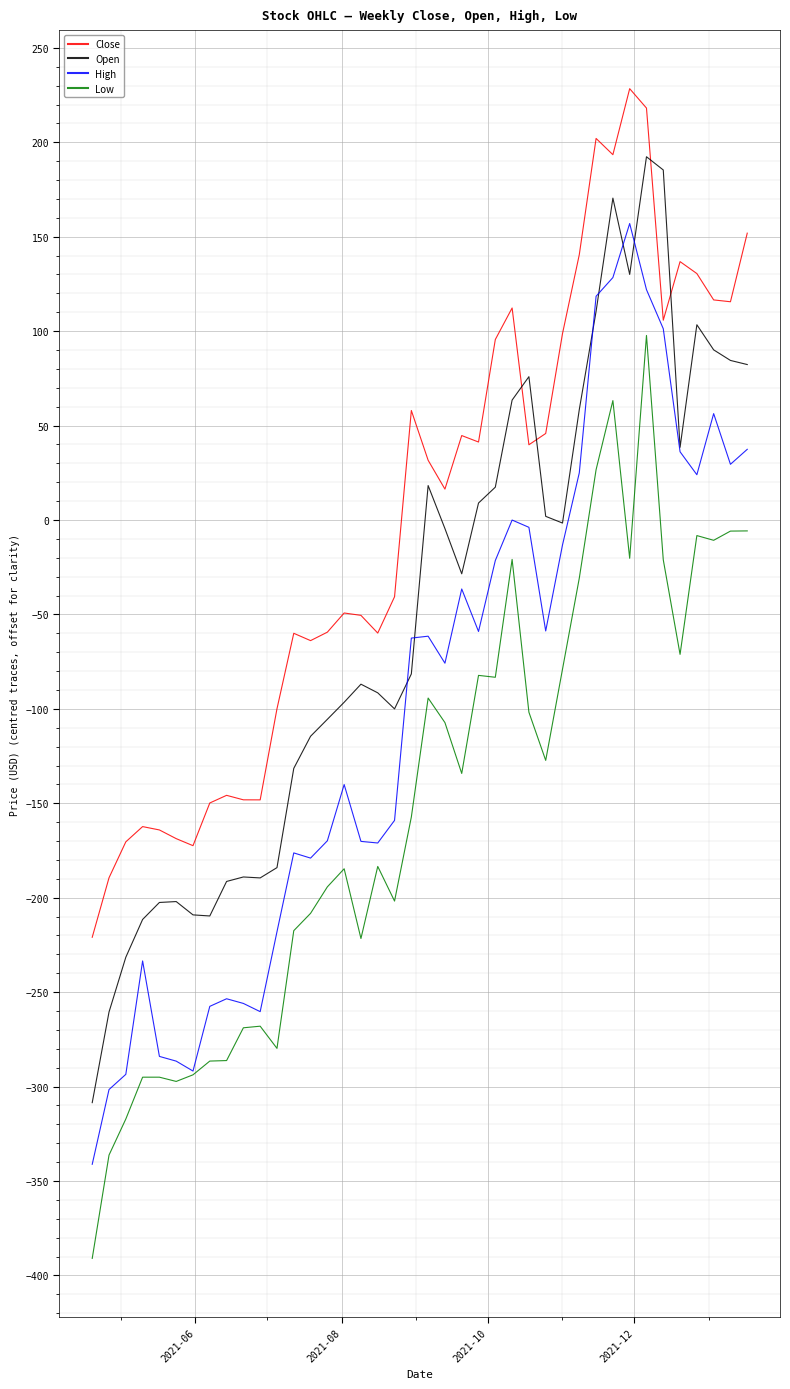

What is the smallest value displayed?

-391.0